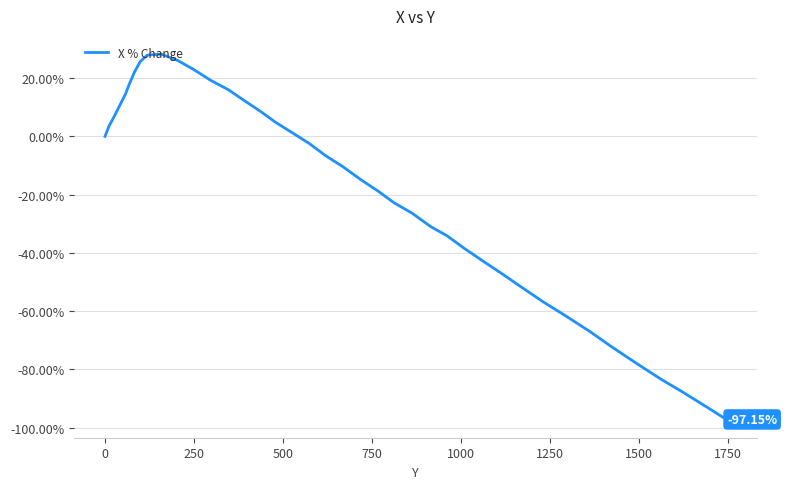

Does the chart display data point markers on the line(s)?

No